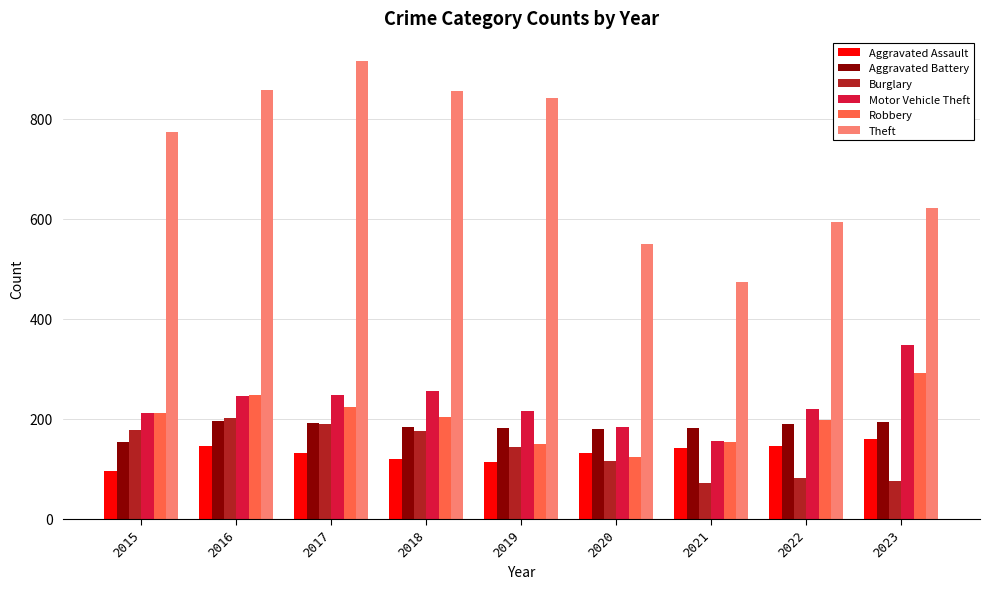

Which series has the largest total across all categories?

Theft